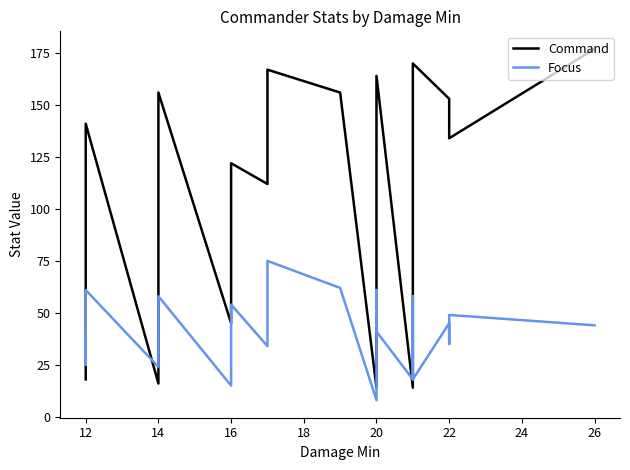

What is the average value of the Command series?

115